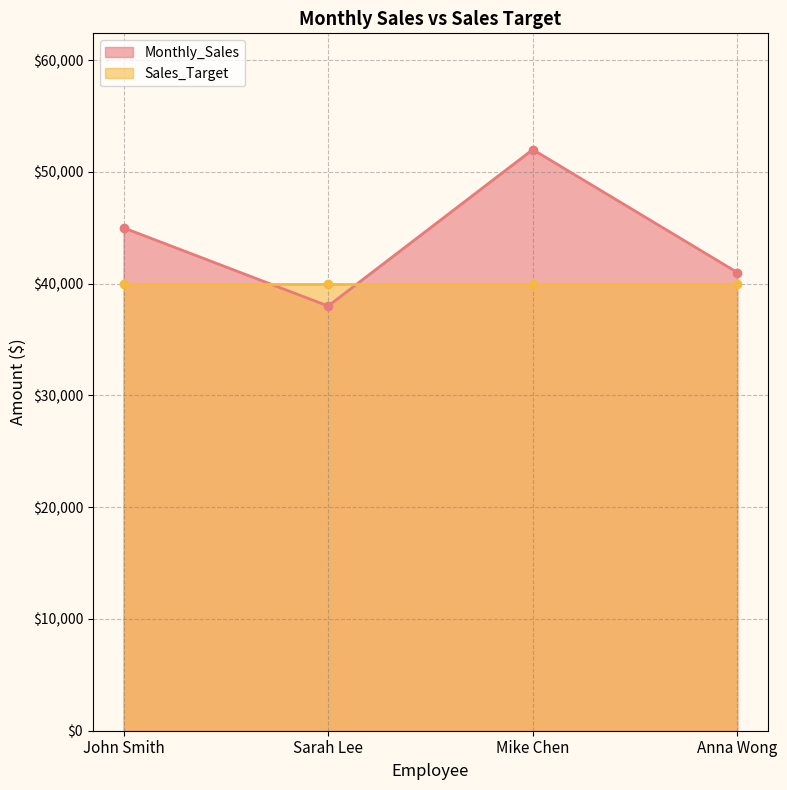

At which label does the data first exceed 45000?

Mike Chen